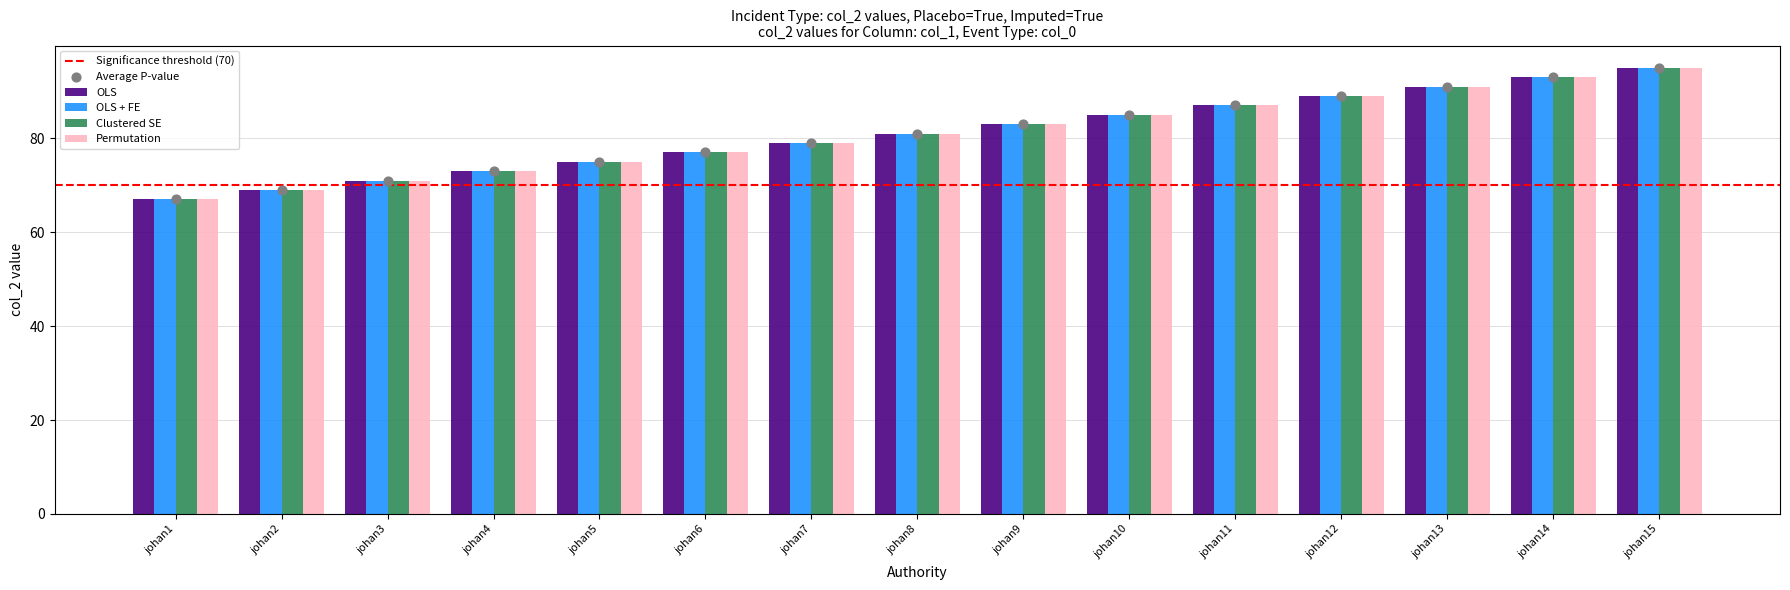

What are all the series names shown in the legend?

OLS, OLS + FE, Clustered SE, Permutation